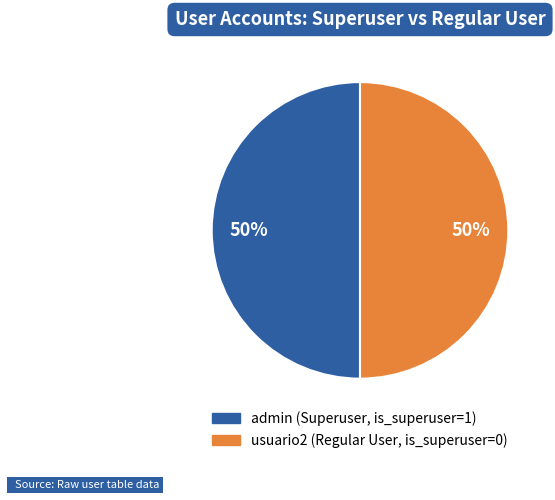

What is the ratio of the value at usuario2 (Regular User, is_superuser=0) to the value at admin (Superuser, is_superuser=1)?

1.0